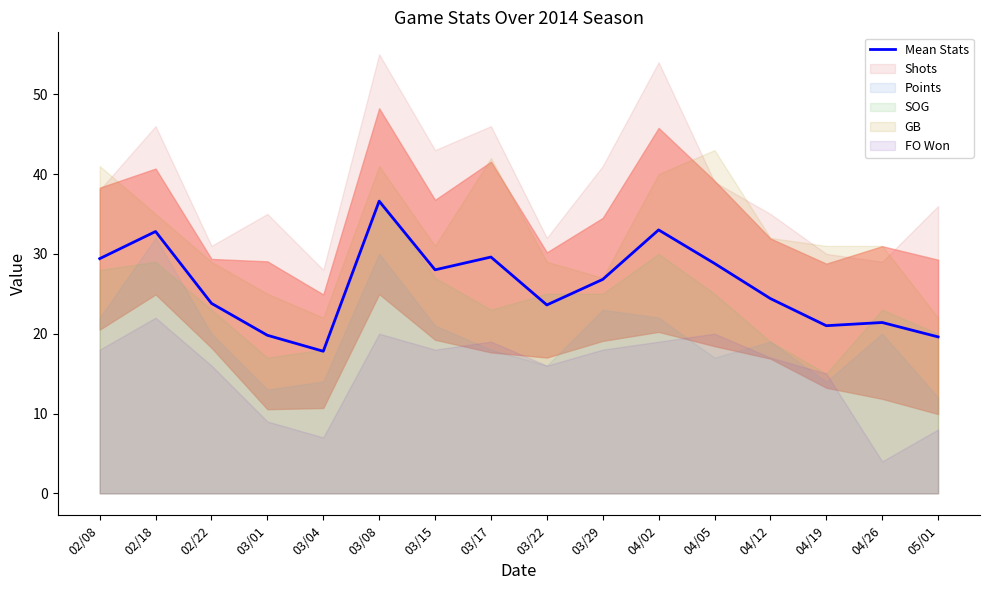

What is the value of the 9th point from the left?

23.6